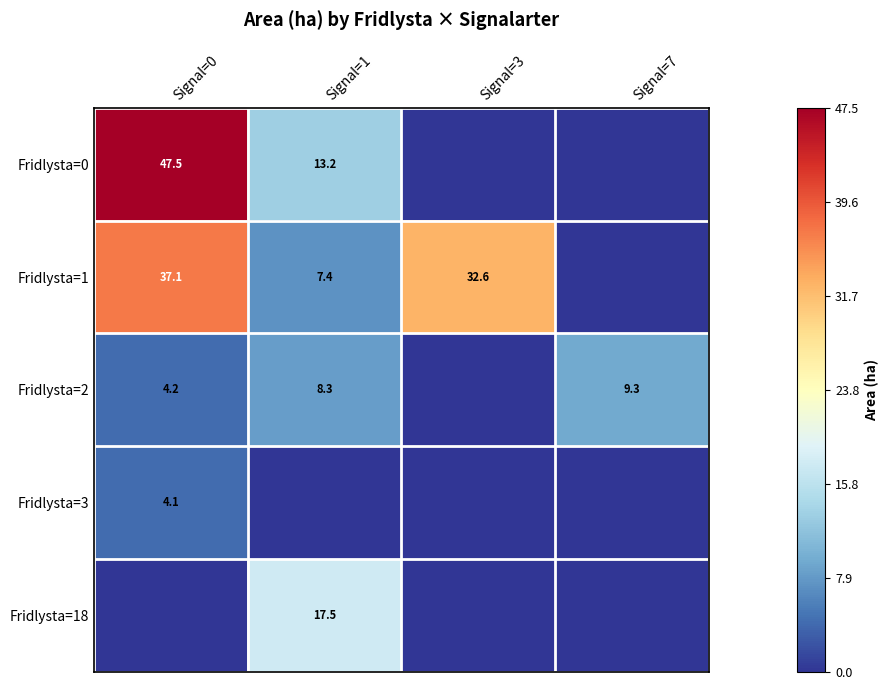

The value of Fridlysta=1 at Signal=3 is 11.0. True or false?

False